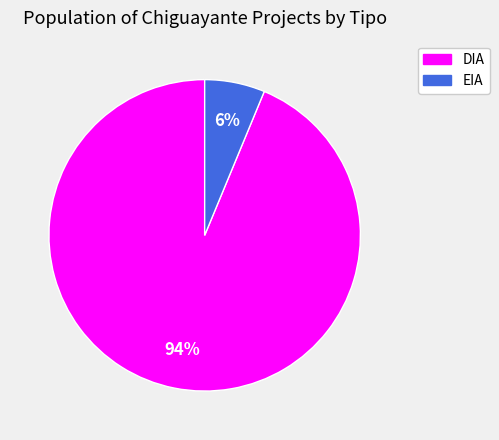

Count the number of slices in the pie.

2